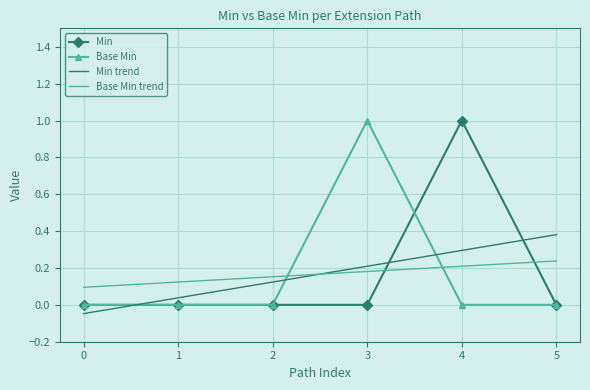

Is it true that Min equals -0.6 at 2?

False